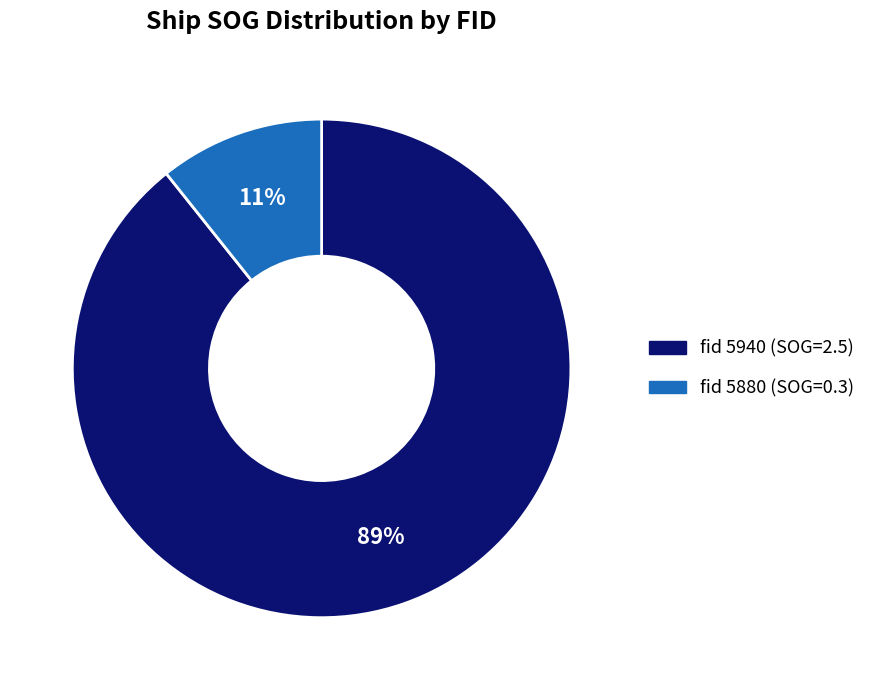

To the nearest percent, what is the average slice percentage?

50%